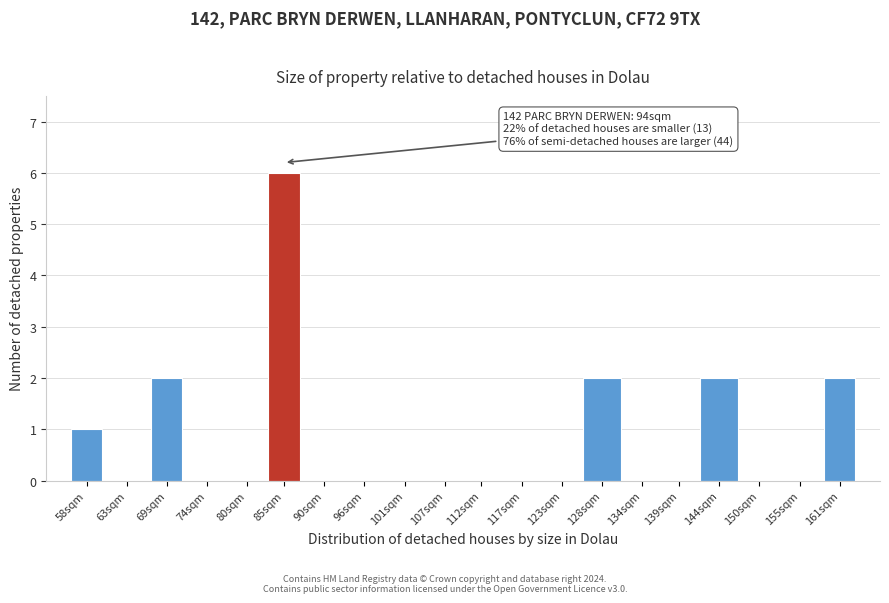

Reading left to right, list all the values displayed in this chart.

58sqm=1	63sqm=0	69sqm=2	74sqm=0	80sqm=0	85sqm=6	90sqm=0	96sqm=0	101sqm=0	107sqm=0	112sqm=0	117sqm=0	123sqm=0	128sqm=2	134sqm=0	139sqm=0	144sqm=2	150sqm=0	155sqm=0	161sqm=2